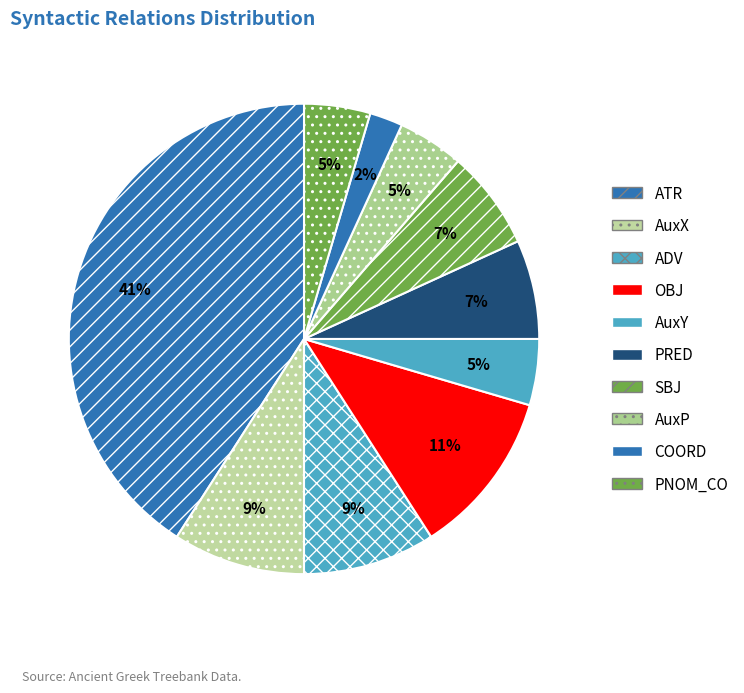

What is the ratio of the value at AuxX to the value at ATR?

0.2